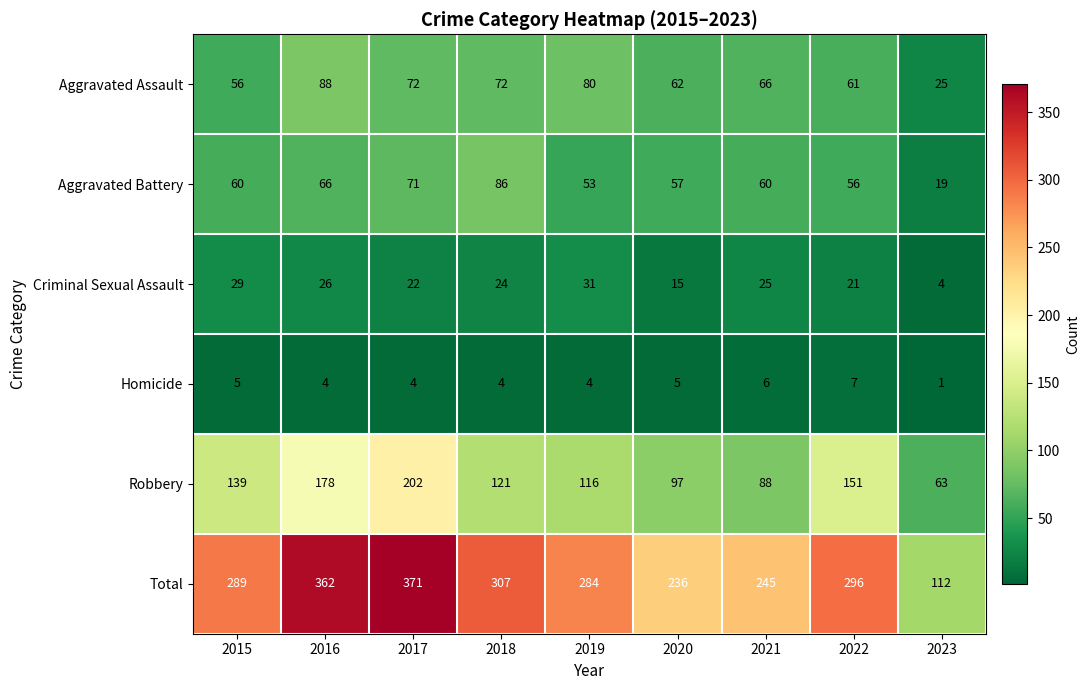

The value of Total at 2016 is 362. True or false?

True